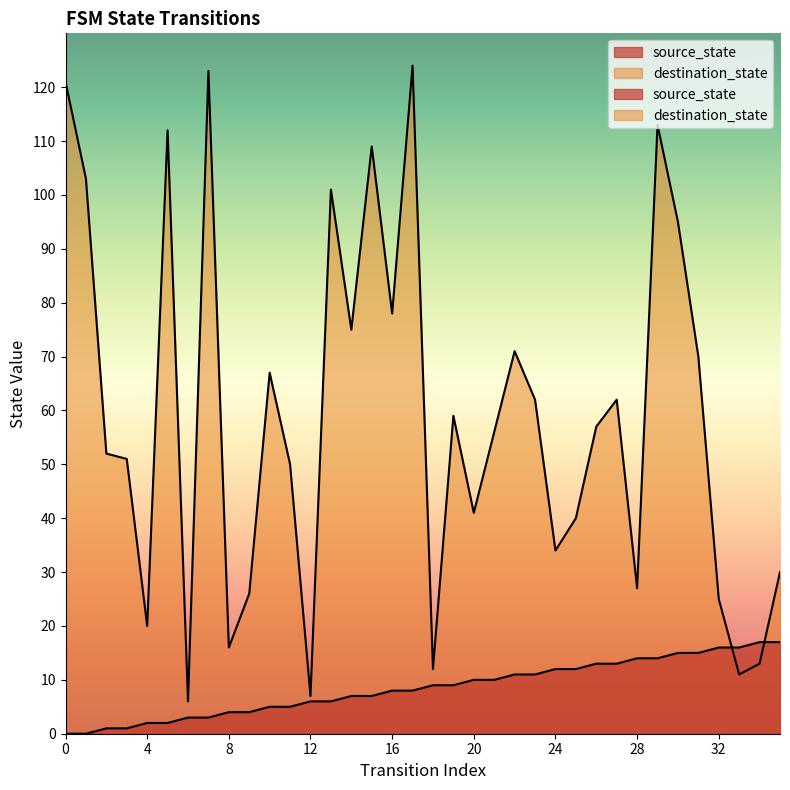

True or false: source_state has a value of 9 at 22.

False